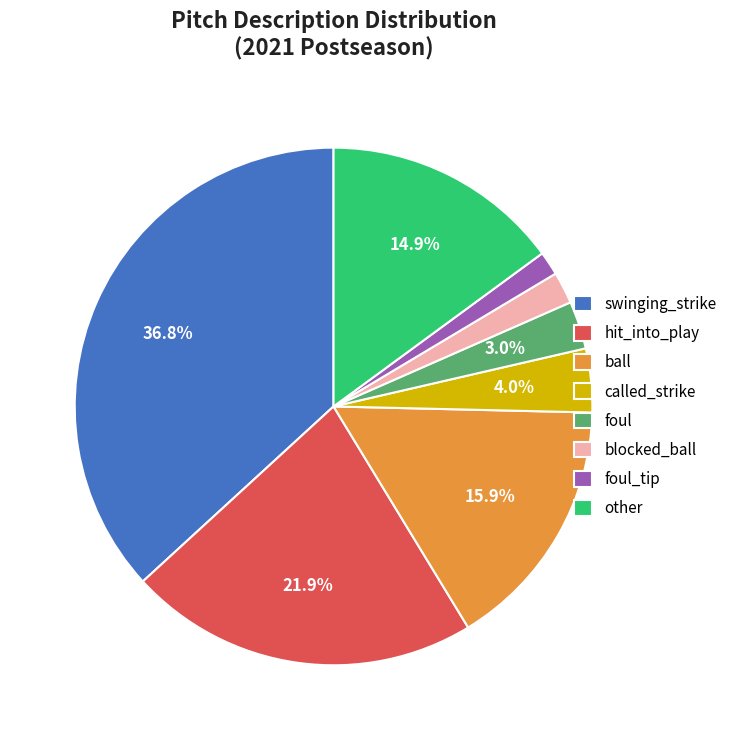

Approximately how many times larger is the value at ball compared to called_strike?

4.0